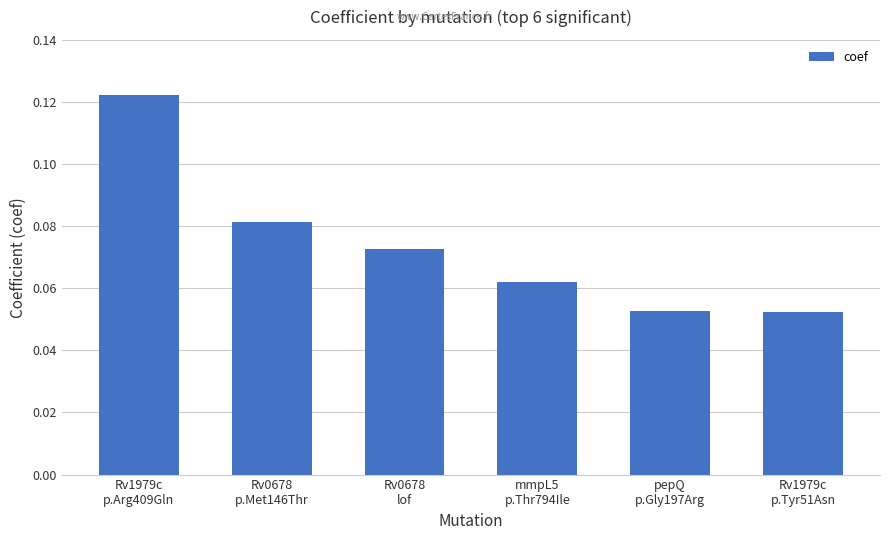

Does the chart contain stacked bars?

No